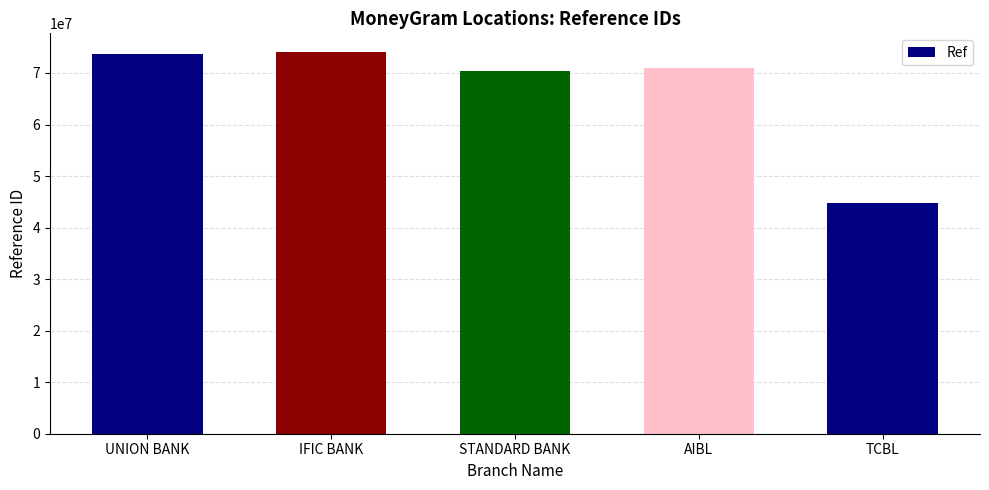

What is the value of the 1st bar from the left?

73631464